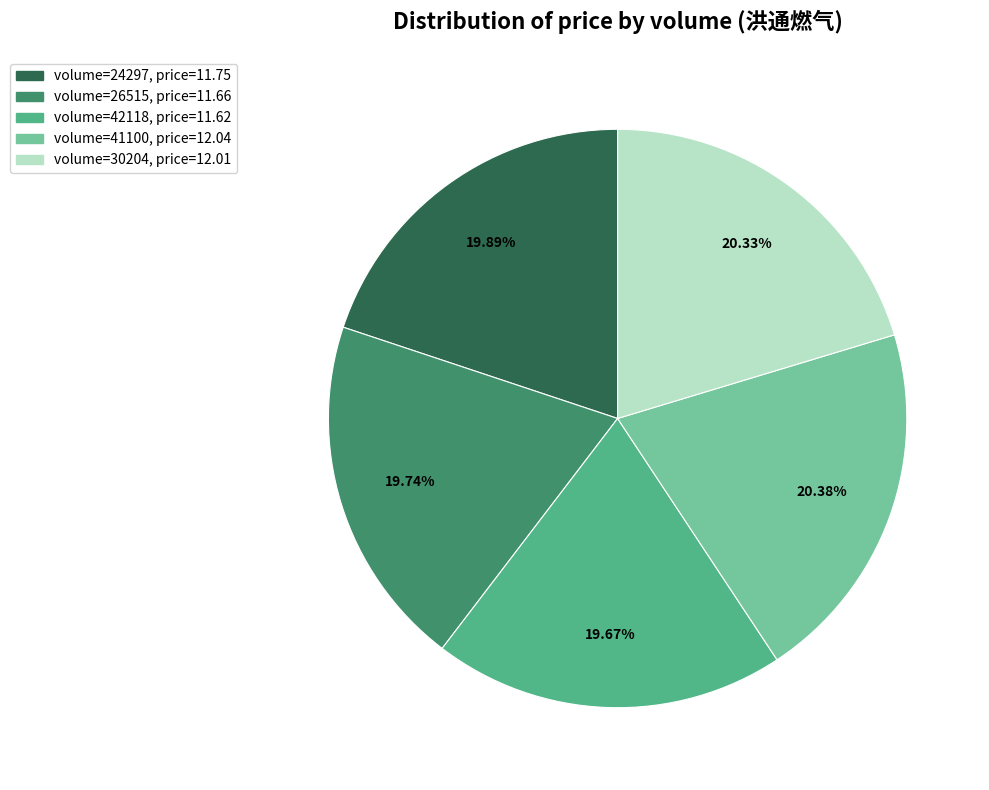

Is there any slice that represents more than half of the pie?

No